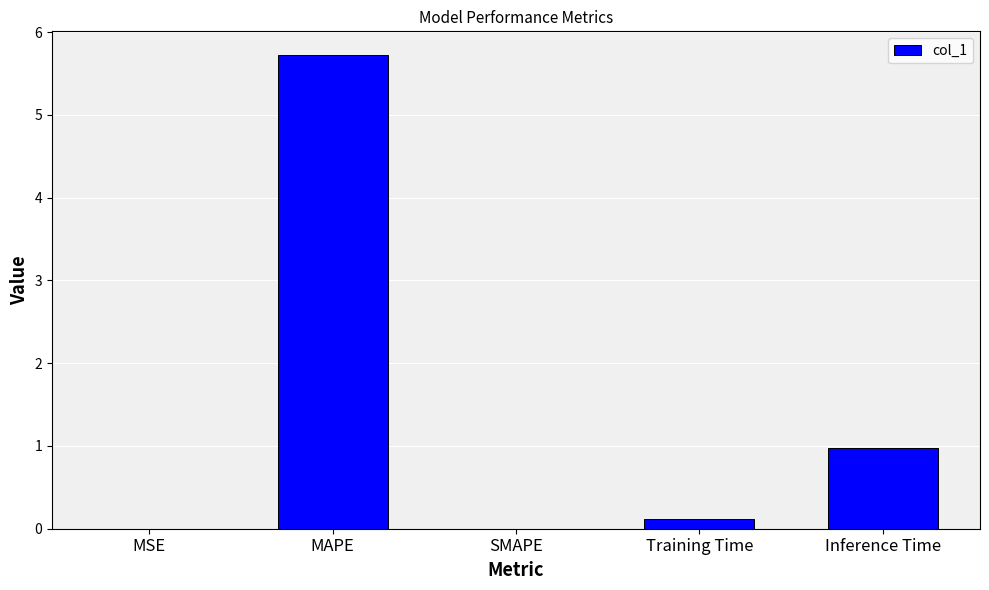

Are the bars horizontal?

No